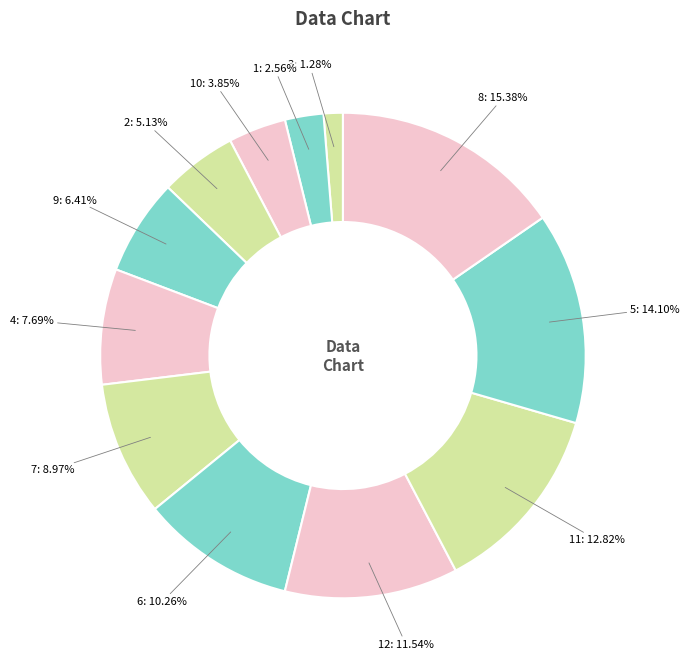

To the nearest percent, what is the combined percentage of 3 and 4?

9%